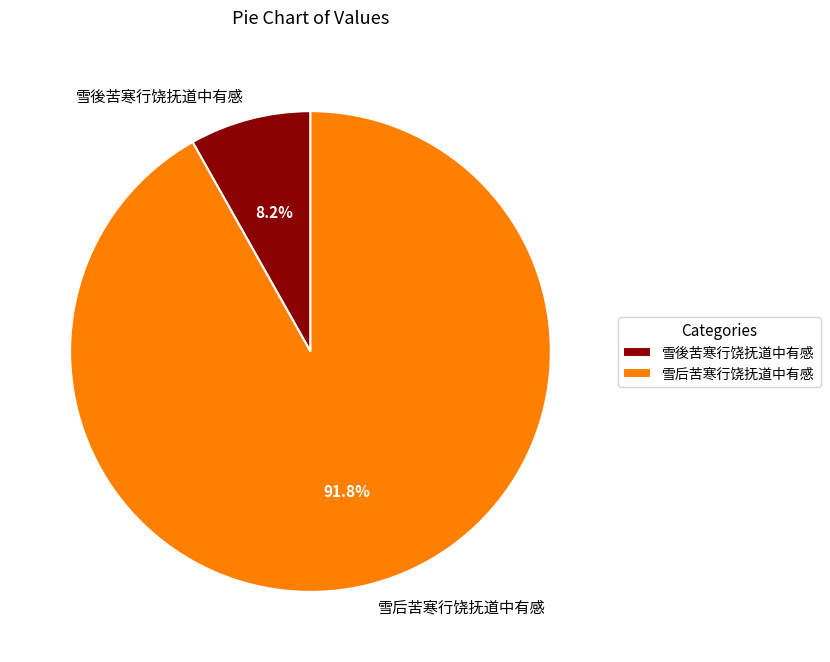

How many segments does this pie chart have?

2